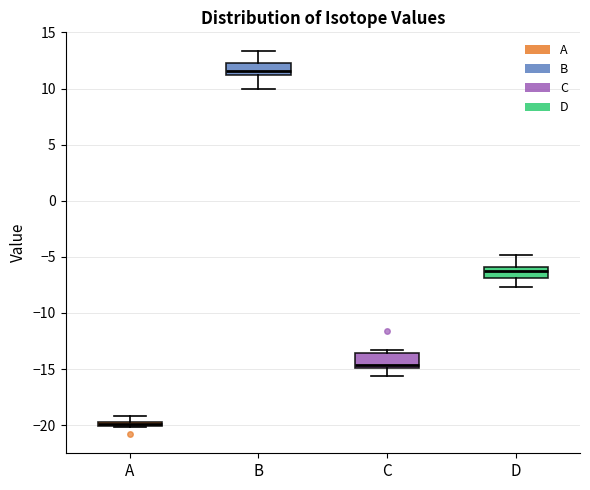

Which box's median line is the highest?

B